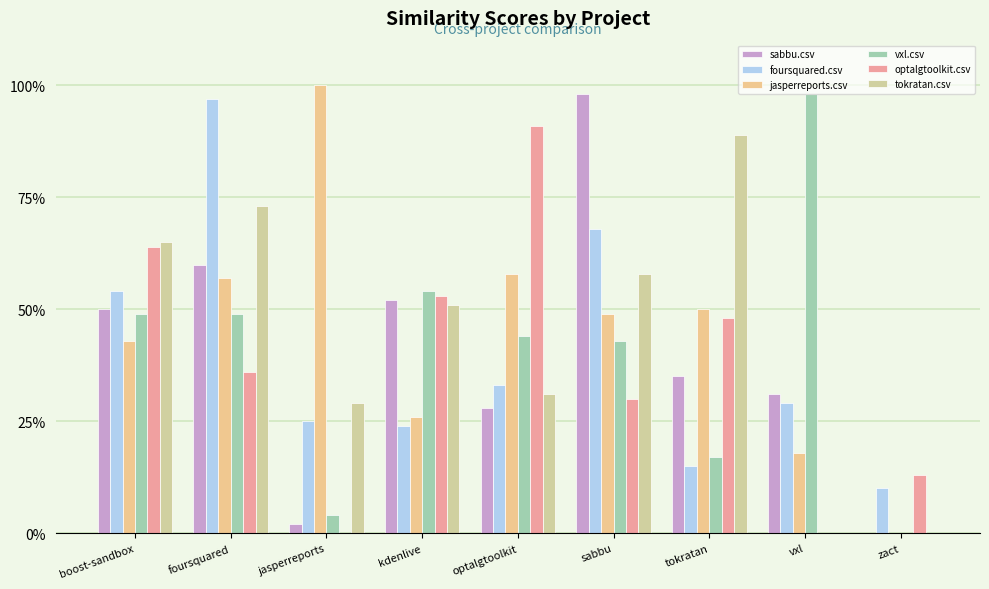

Are the bars horizontal?

No